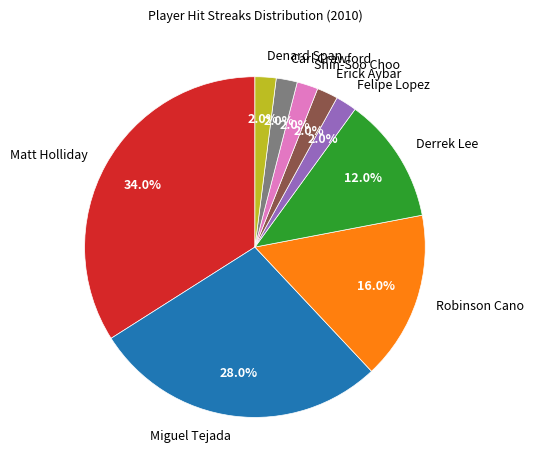

Does Shin-Soo Choo represent more than half of the total?

No